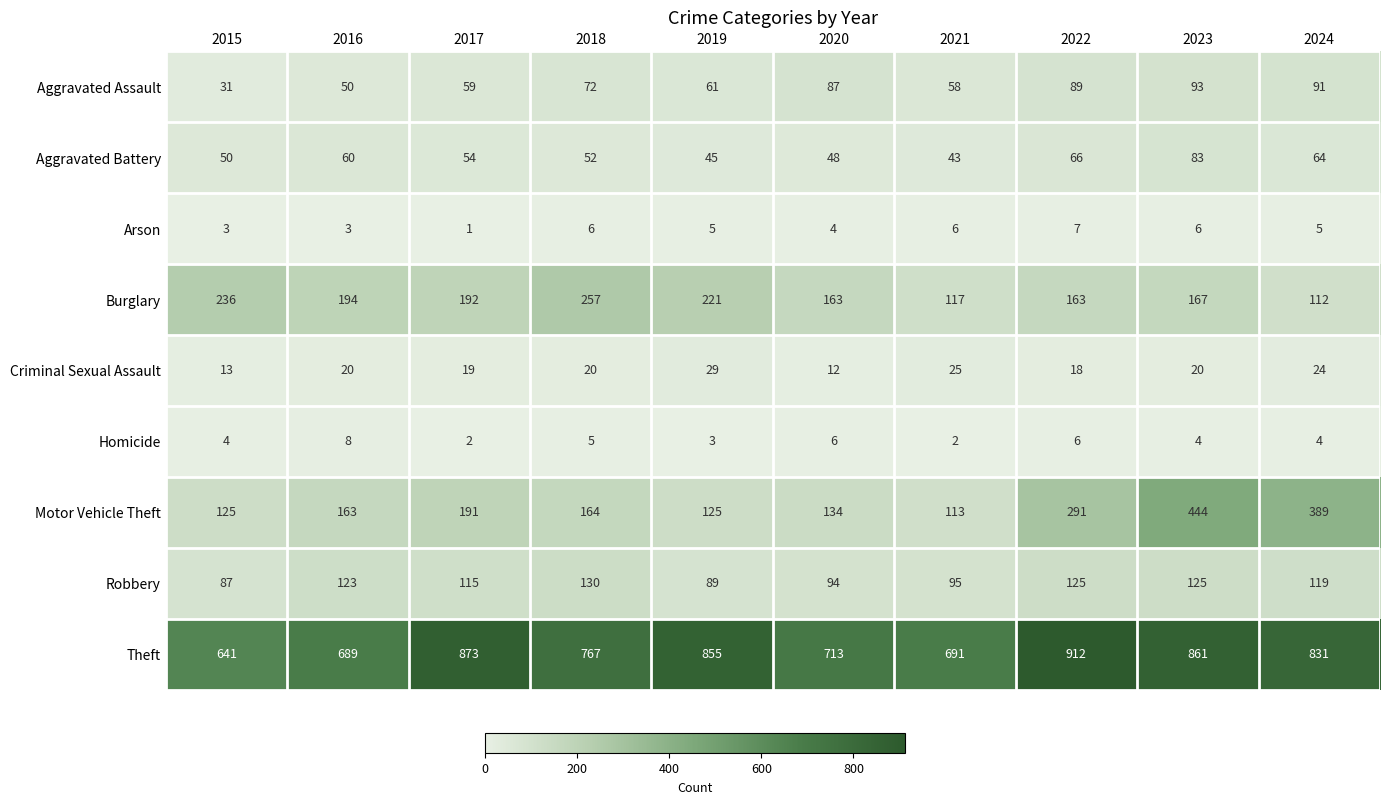

What is the difference between the second highest and minimum values in the Aggravated Battery series?

23